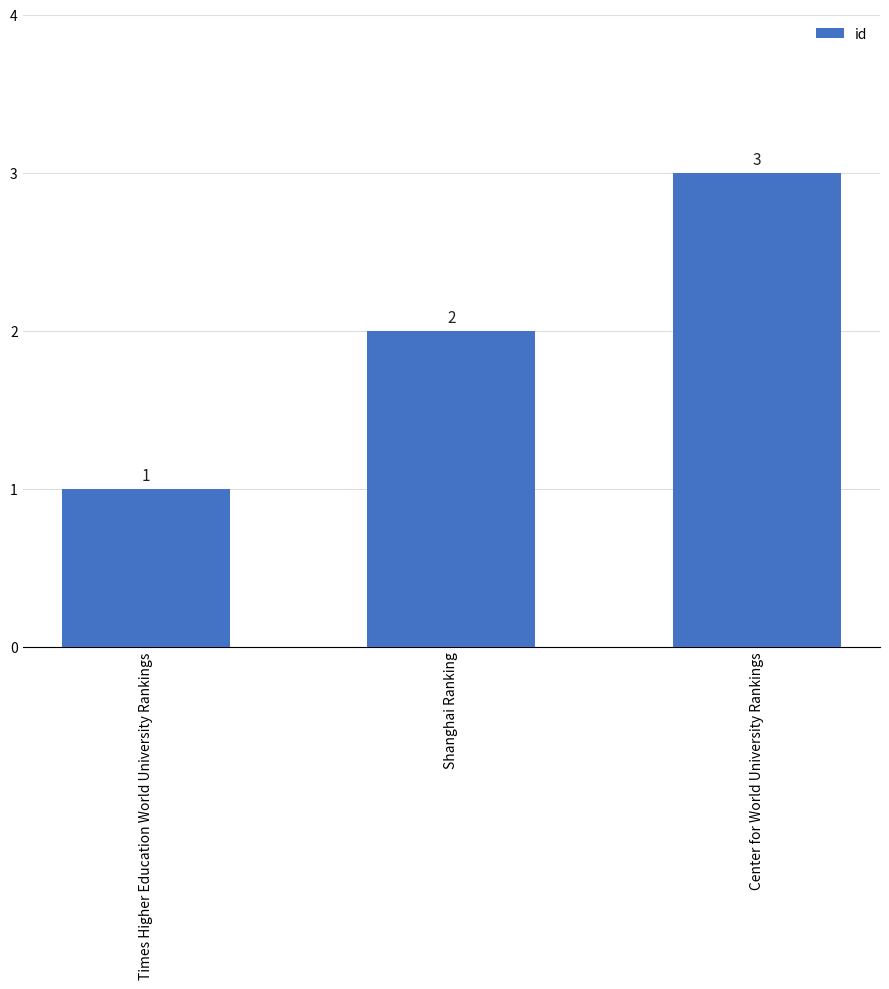

Approximately how many times larger is the value at Times Higher Education World University Rankings compared to Shanghai Ranking?

0.5